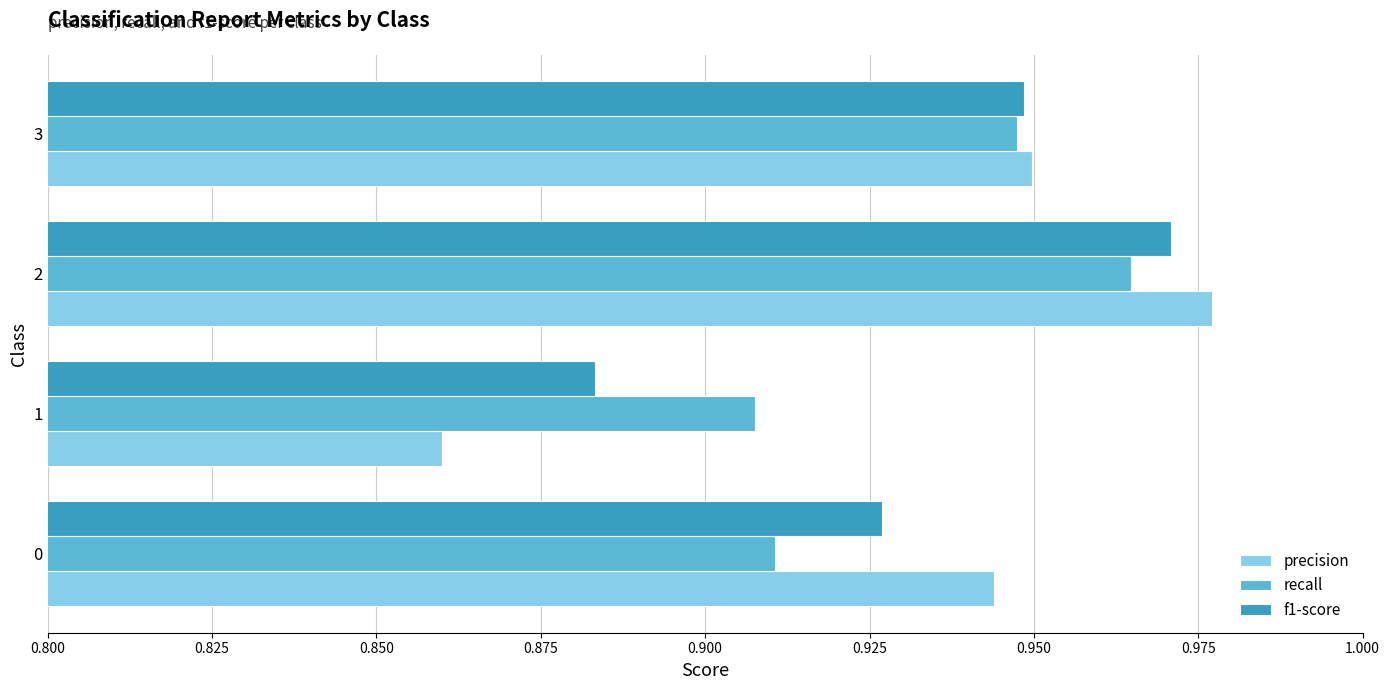

What is the difference between the maximum and second lowest values in the recall series?

0.1